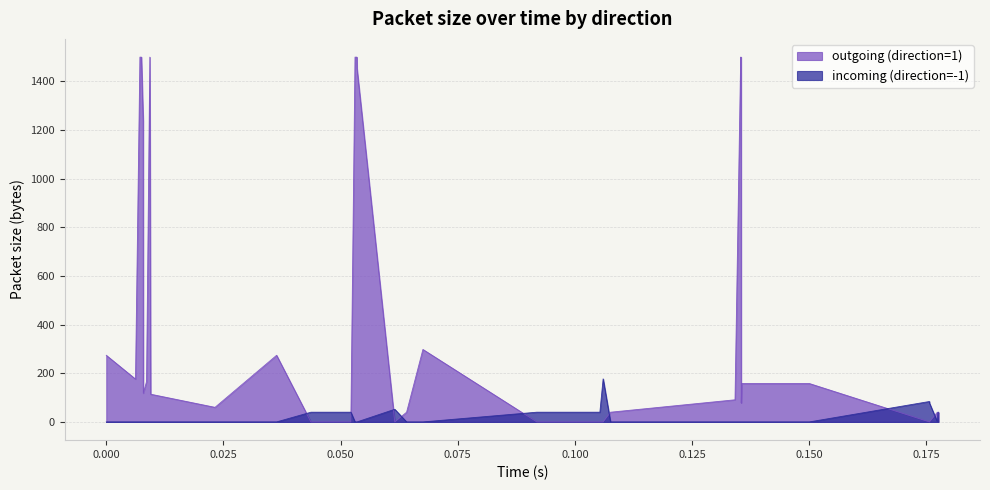

List the series in order of their overall mean, lowest first.

incoming (direction=-1), outgoing (direction=1)